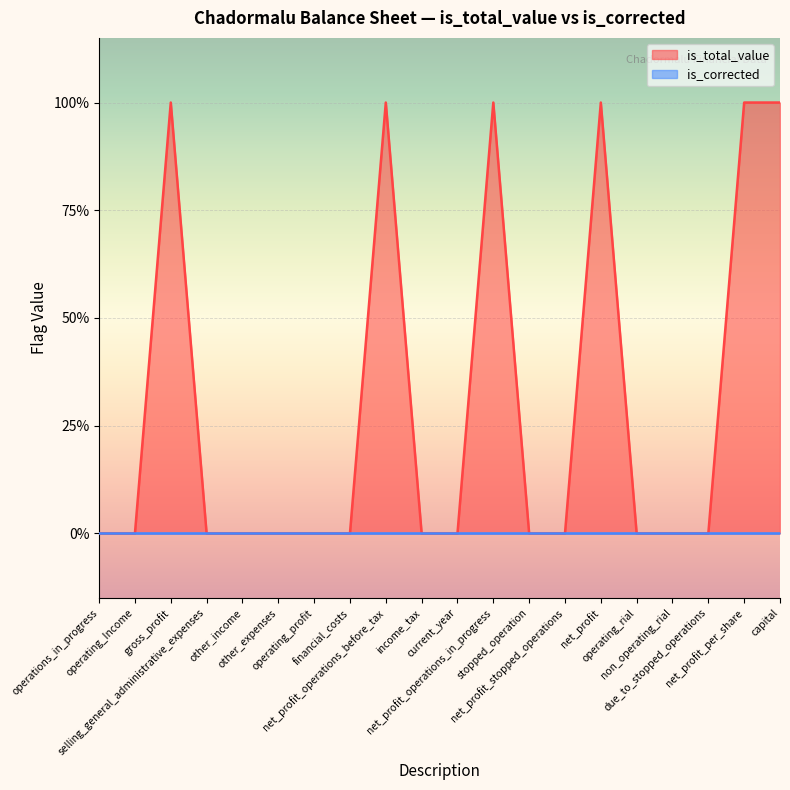

What is the label of the 15th point from the right?

other_expenses